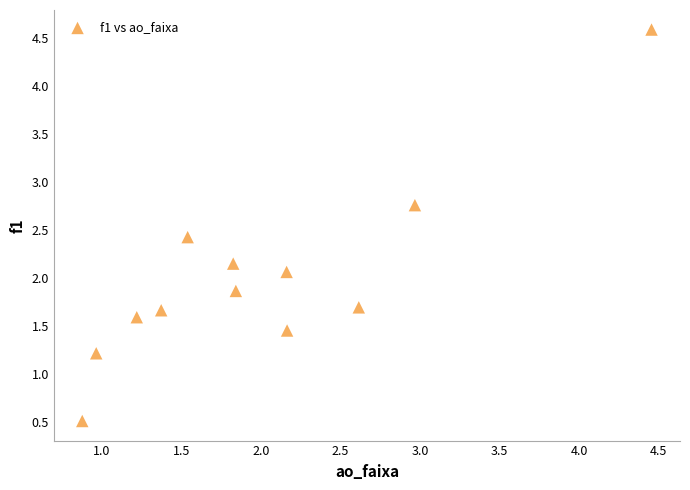

What Y value in the scatter plot is closest to 2?

2.1